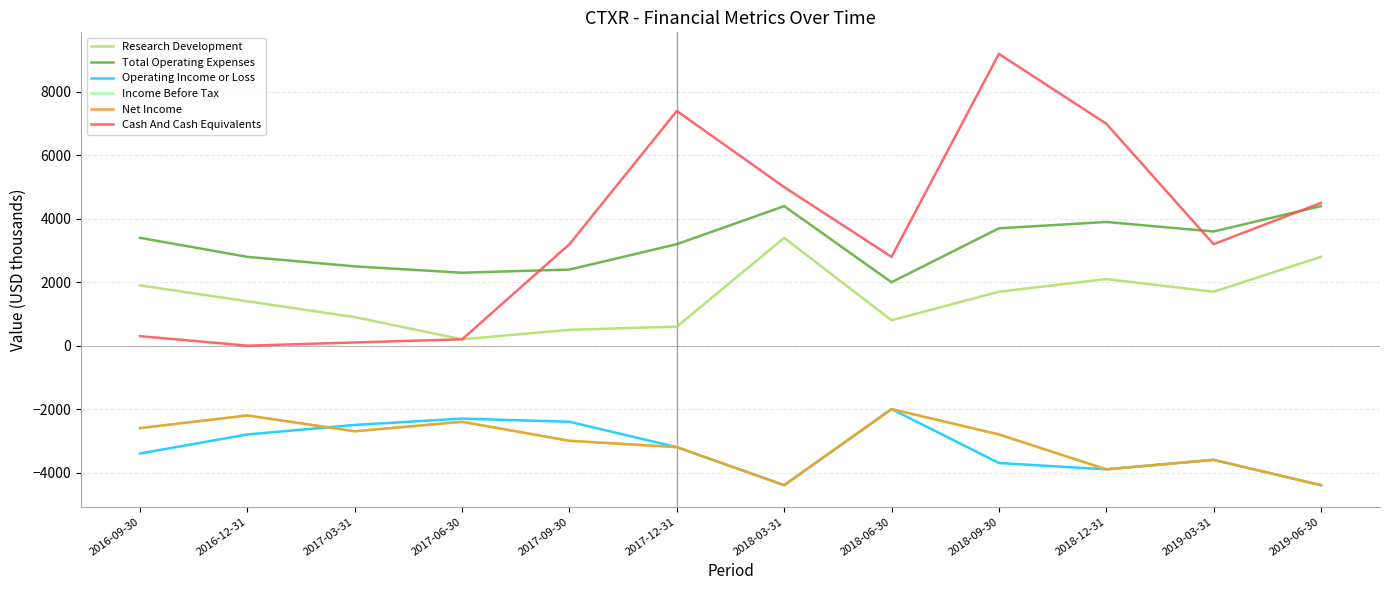

What is the value of the Operating Income or Loss point at the 2nd from the left?

-2800